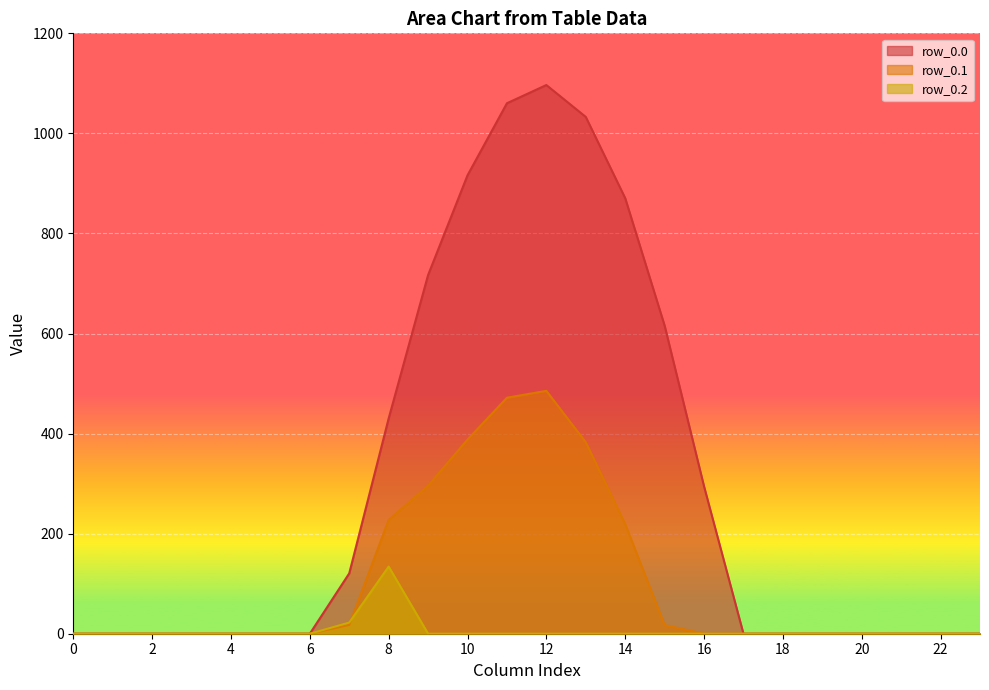

Where is the first local maximum for row_0.1?

12